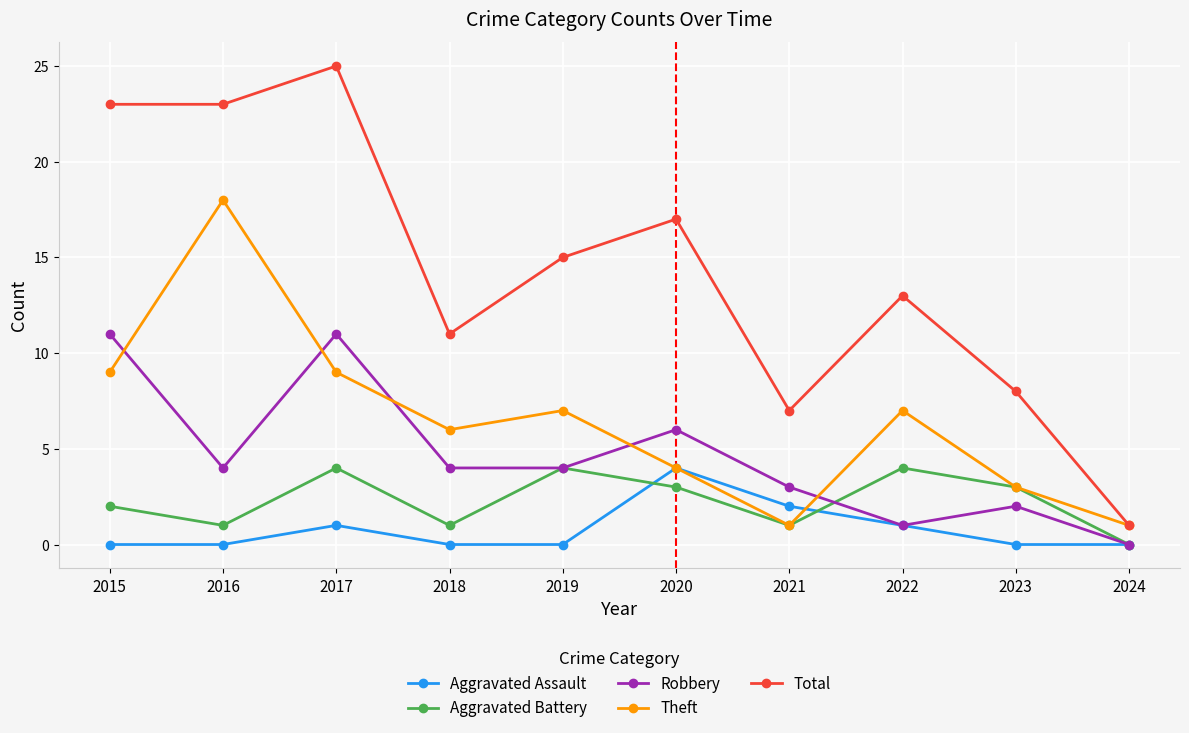

At which category does Aggravated Battery reach its first local peak?

2017